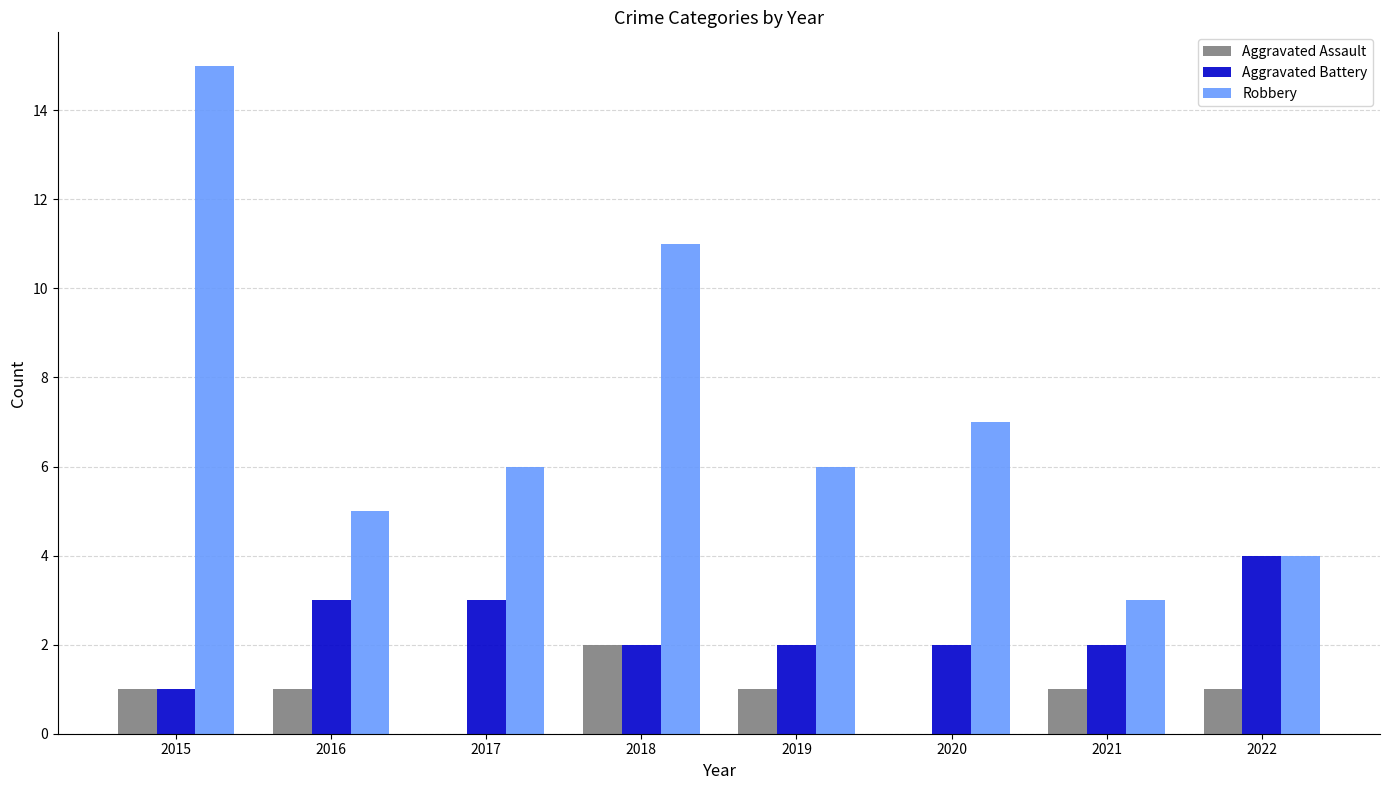

True or false: Robbery has a value of 11 at 2018.

True